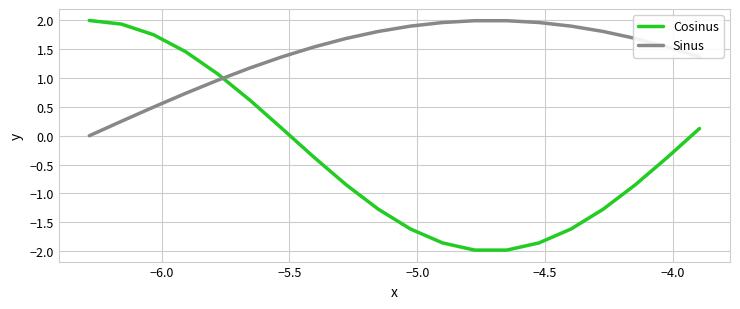

Does the chart display data point markers on the line(s)?

No